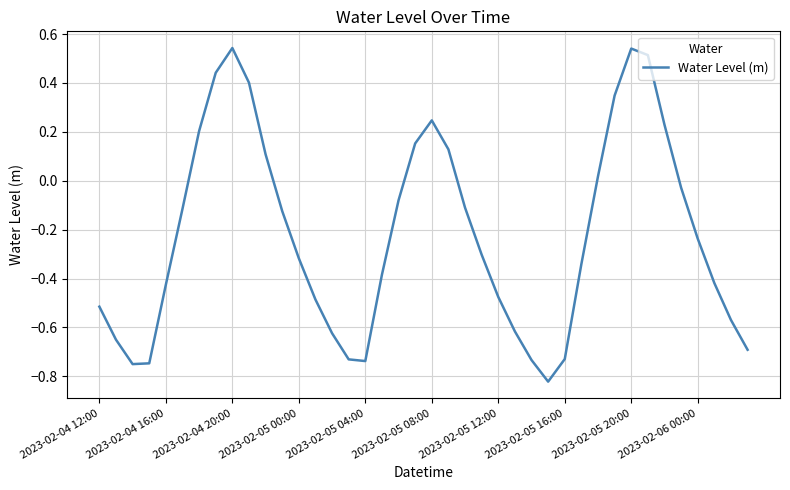

How many interior local peaks (higher than both neighbors) does the data have?

3